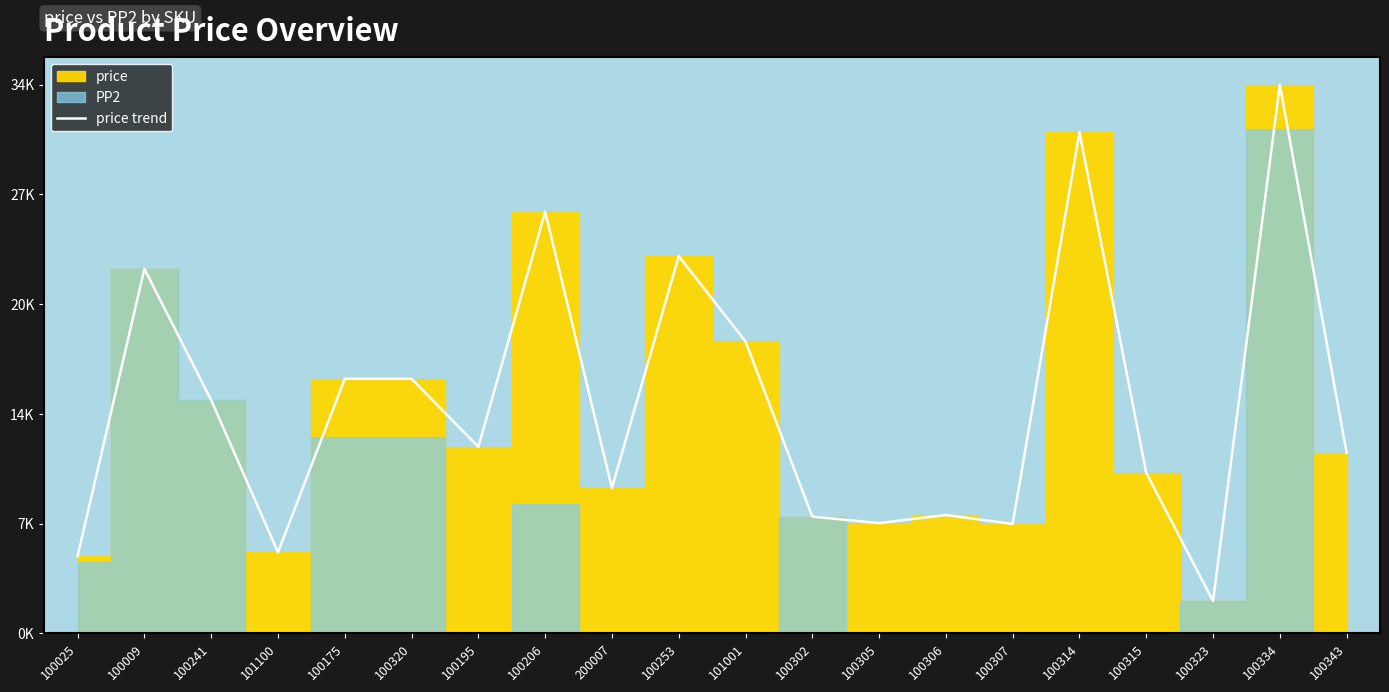

How many lines are shown in the chart?

1